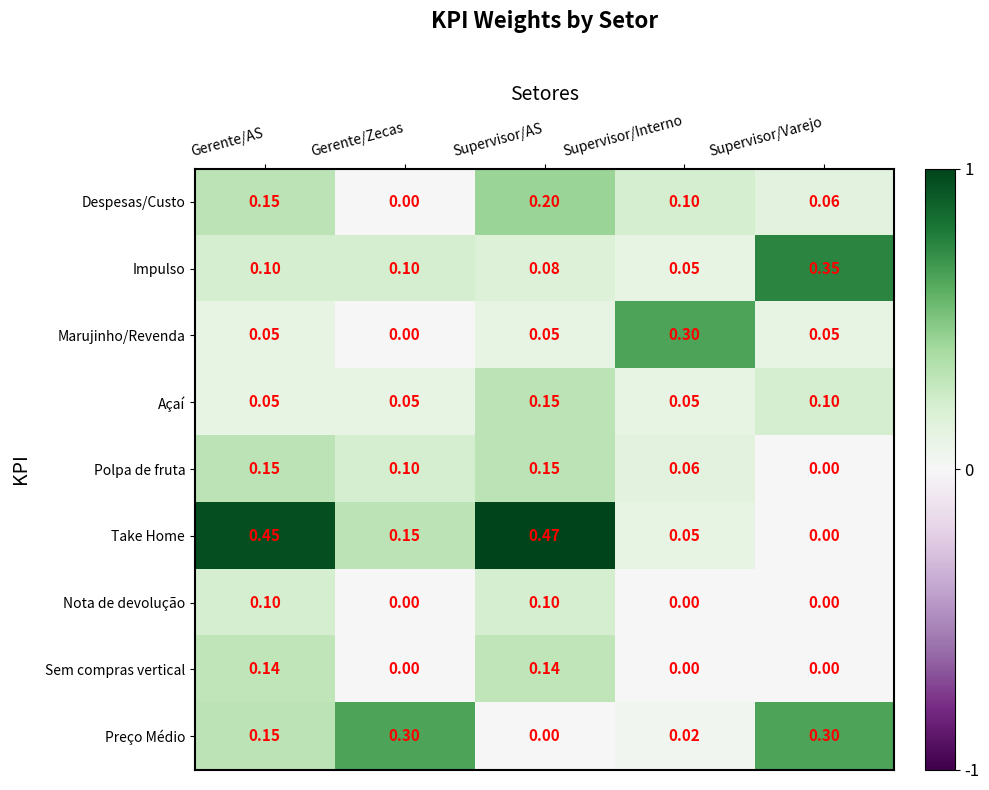

Count the number of categories in the chart.

5